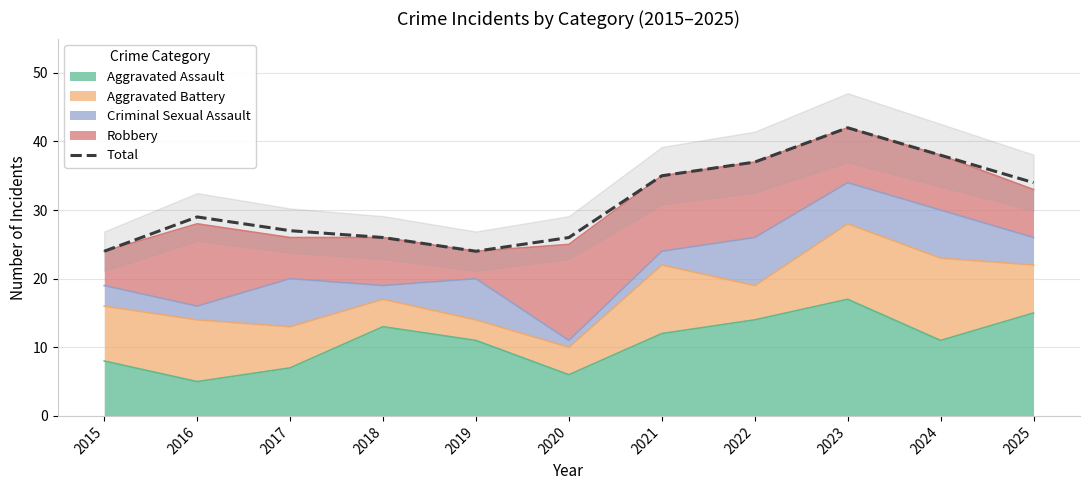

Reading left to right, list all the values displayed in this chart.

2015=24	2016=29	2017=27	2018=26	2019=24	2020=26	2021=35	2022=37	2023=42	2024=38	2025=34